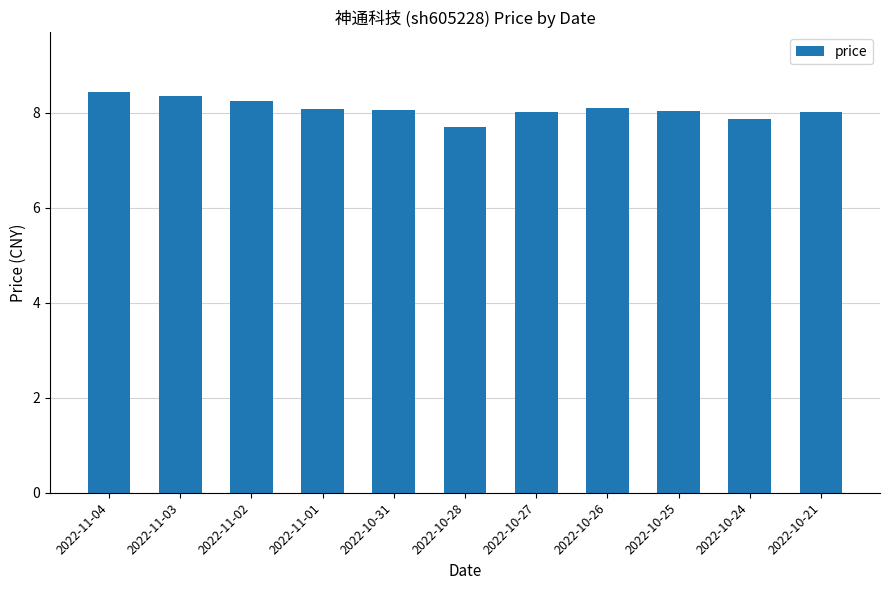

What position from the left is 2022-10-31?

5